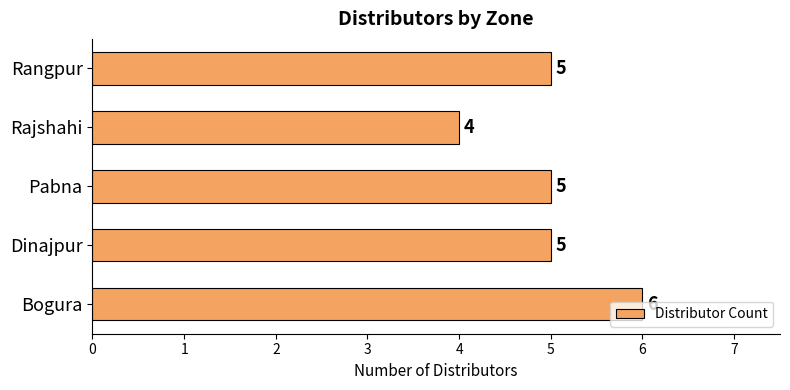

What is the maximum value shown in the chart?

6